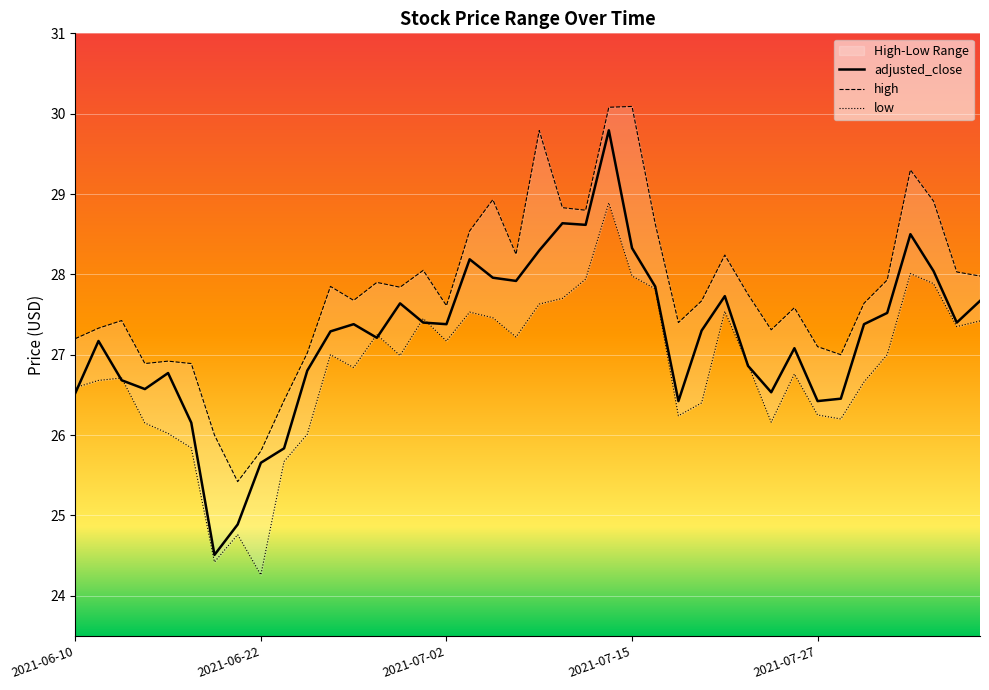

At how many categories does at least one series exceed 26?

37